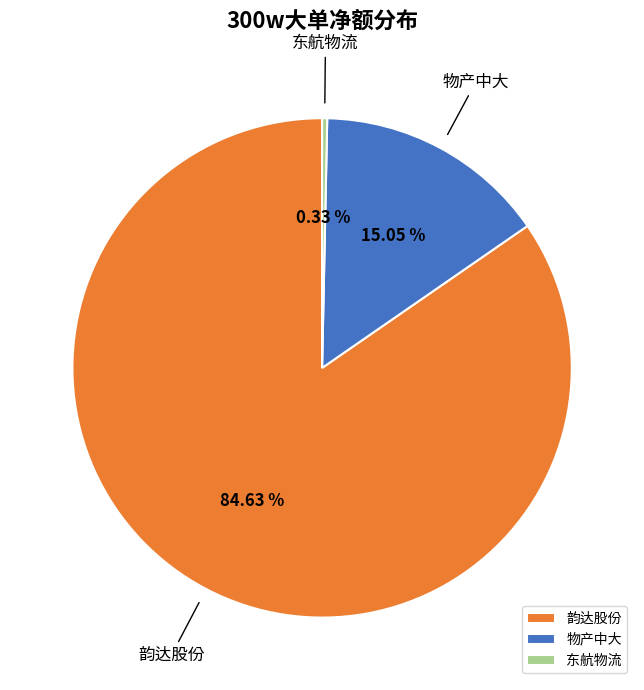

Between 东航物流 and 韵达股份, which is larger?

韵达股份